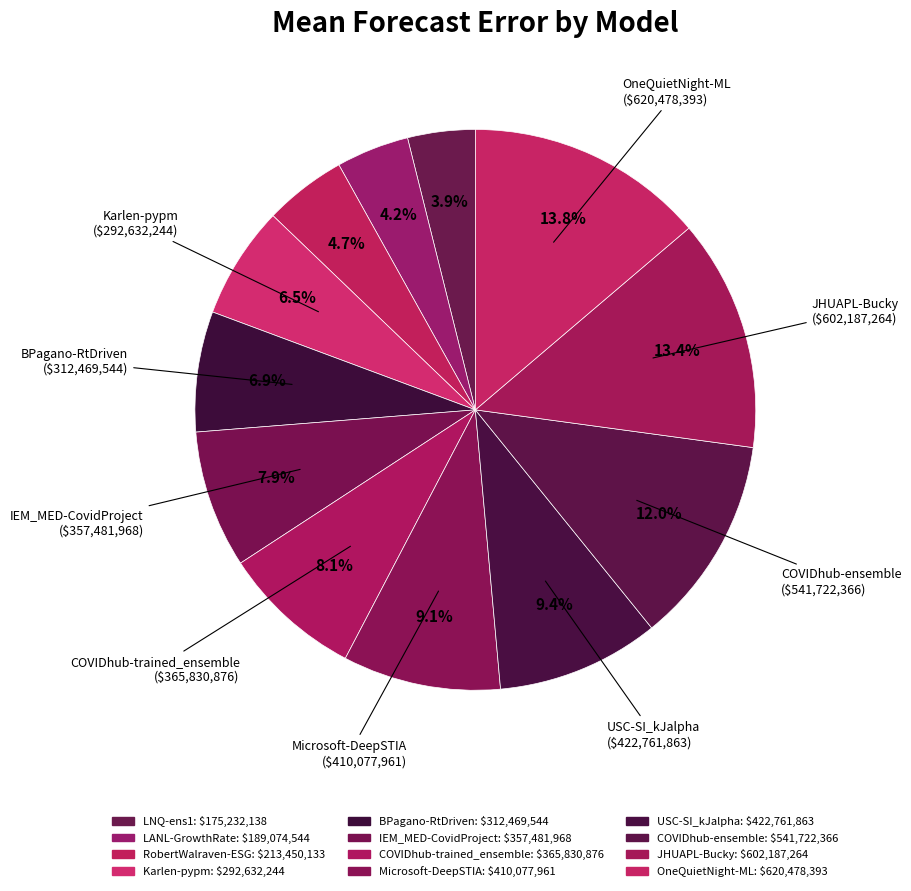

Between LNQ-ens1 and Microsoft-DeepSTIA, which is larger?

Microsoft-DeepSTIA